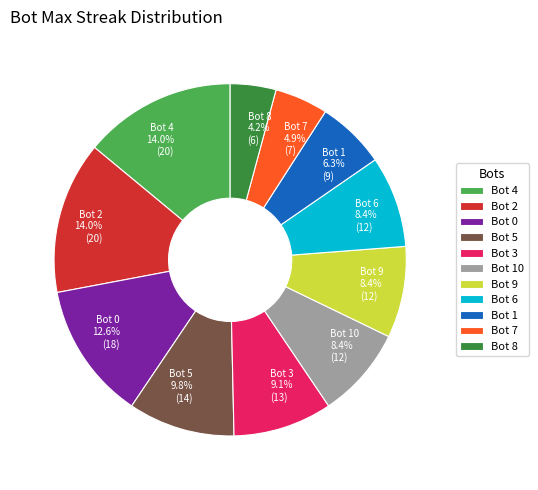

Between Bot 6 and Bot 2, which is larger?

Bot 2